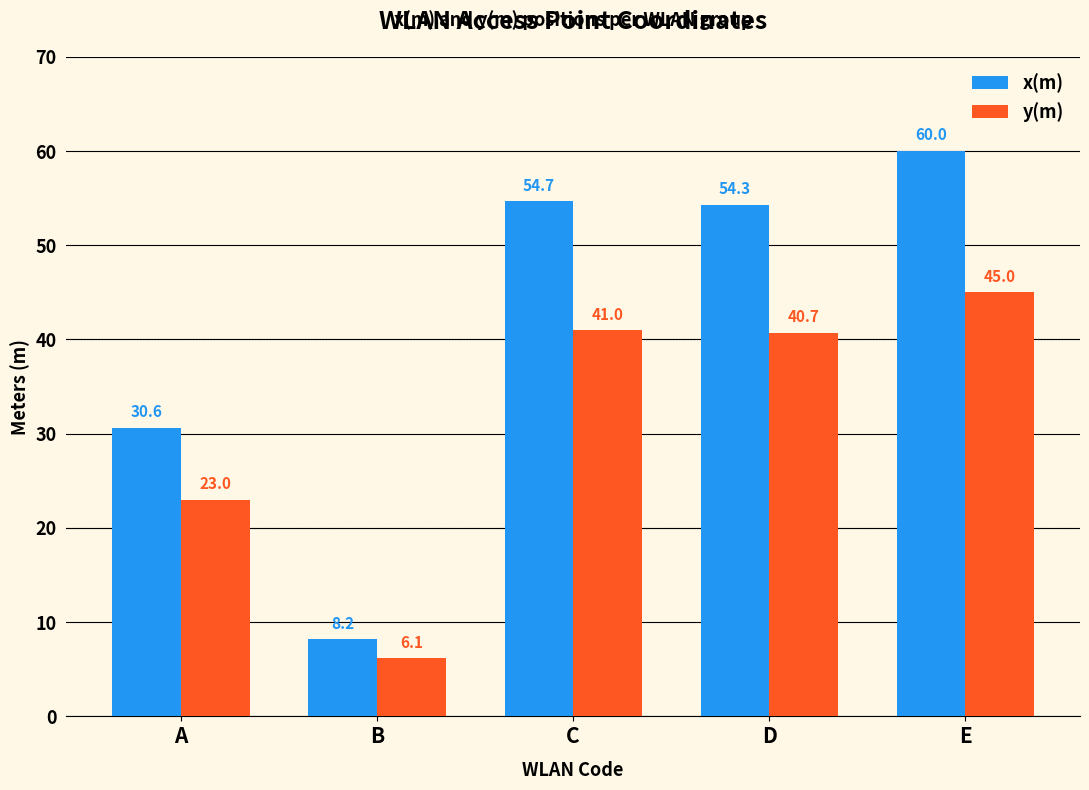

List the labels in order of x(m) value, largest first.

E, C, D, A, B